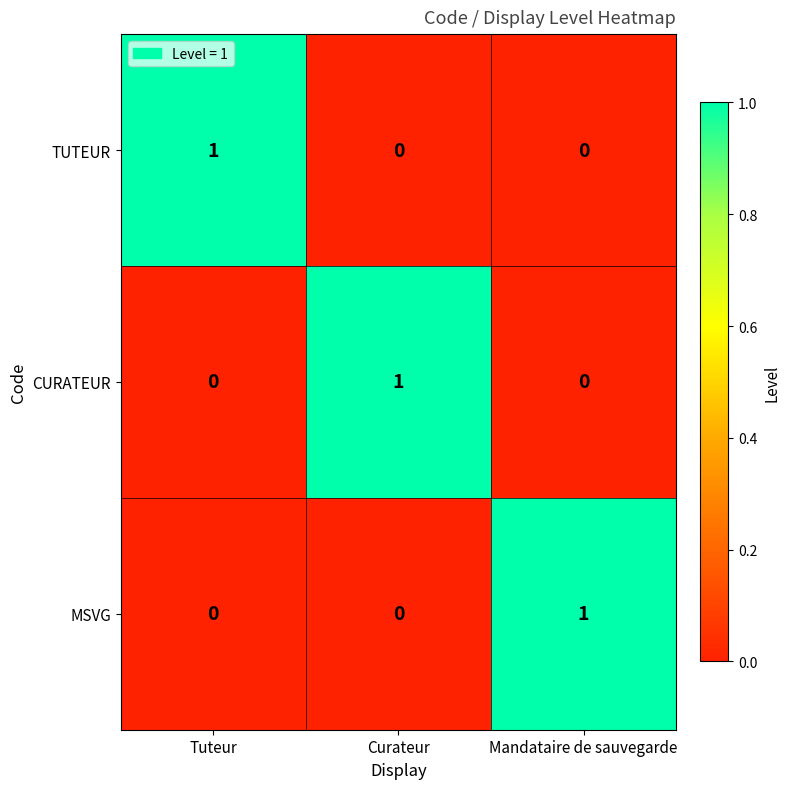

At how many categories does at least one series exceed 0?

3